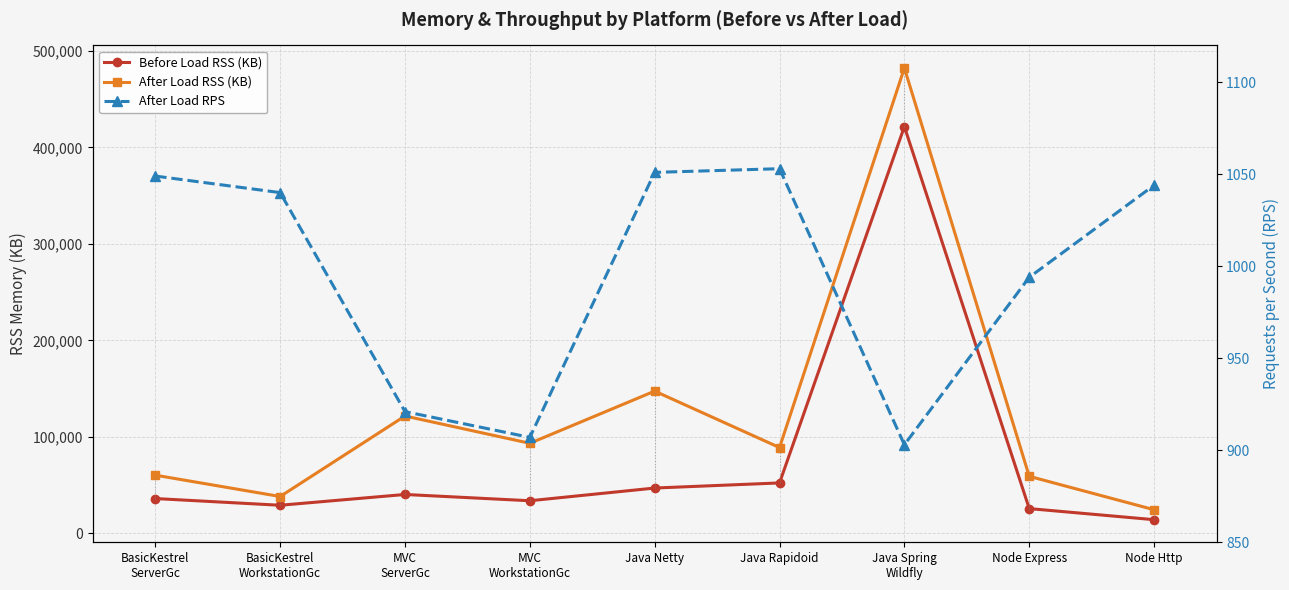

At how many categories does at least one series exceed 172197?

1